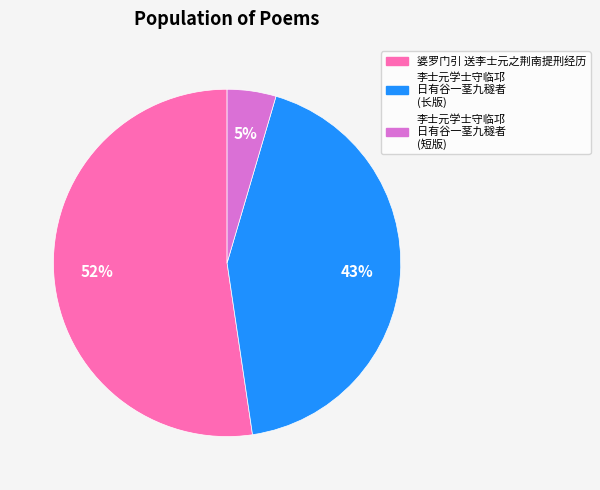

To the nearest percent, what is the difference between the 李士元学士守临邛 日有谷一茎九穟者 (长版) and 婆罗门引 送李士元之荆南提刑经历 slice percentages?

9%